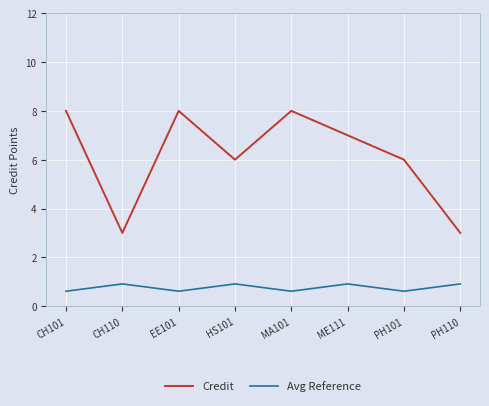

What is the minimum value shown in the chart?

0.6